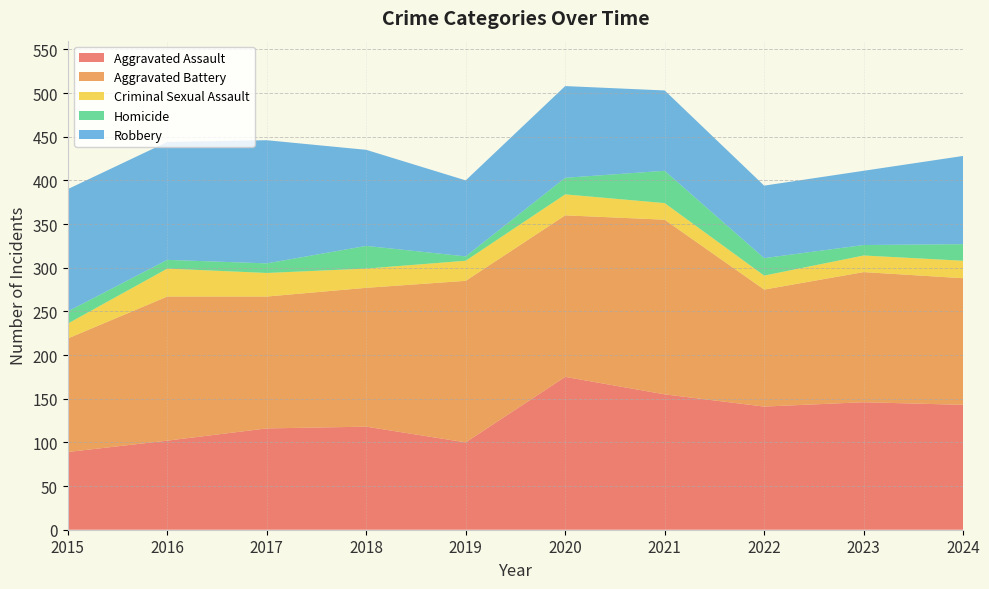

Reading left to right, what are all the values shown in this chart?

Aggravated Assault: 2015=89	2016=102	2017=116	2018=118	2019=100	2020=175	2021=155	2022=141	2023=146	2024=143
Aggravated Battery: 2015=130	2016=165	2017=151	2018=159	2019=185	2020=185	2021=200	2022=134	2023=149	2024=145
Criminal Sexual Assault: 2015=17	2016=32	2017=27	2018=22	2019=23	2020=24	2021=19	2022=16	2023=19	2024=20
Homicide: 2015=14	2016=10	2017=11	2018=26	2019=5	2020=19	2021=37	2022=20	2023=12	2024=19
Robbery: 2015=140	2016=135	2017=141	2018=110	2019=87	2020=105	2021=92	2022=83	2023=85	2024=101